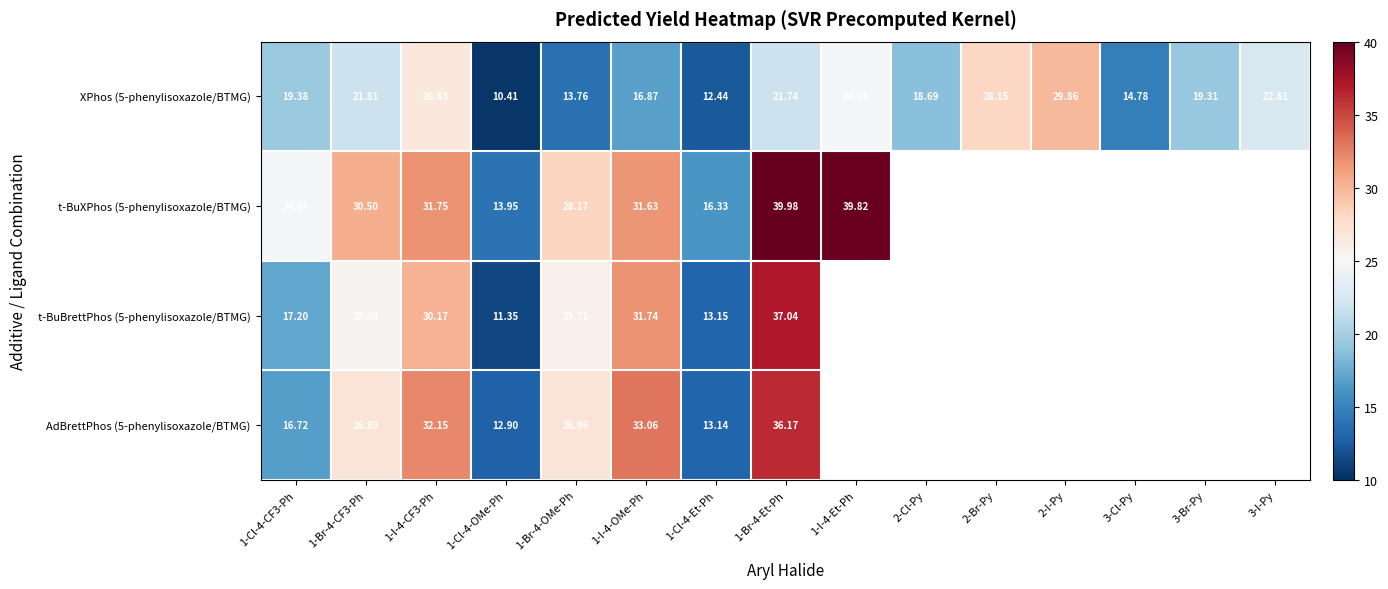

Is the value of t-BuBrettPhos (5-phenylisoxazole/BTMG) at 1-Br-4-CF3-Ph greater than the value of XPhos (5-phenylisoxazole/BTMG) at 1-Cl-4-OMe-Ph?

Yes